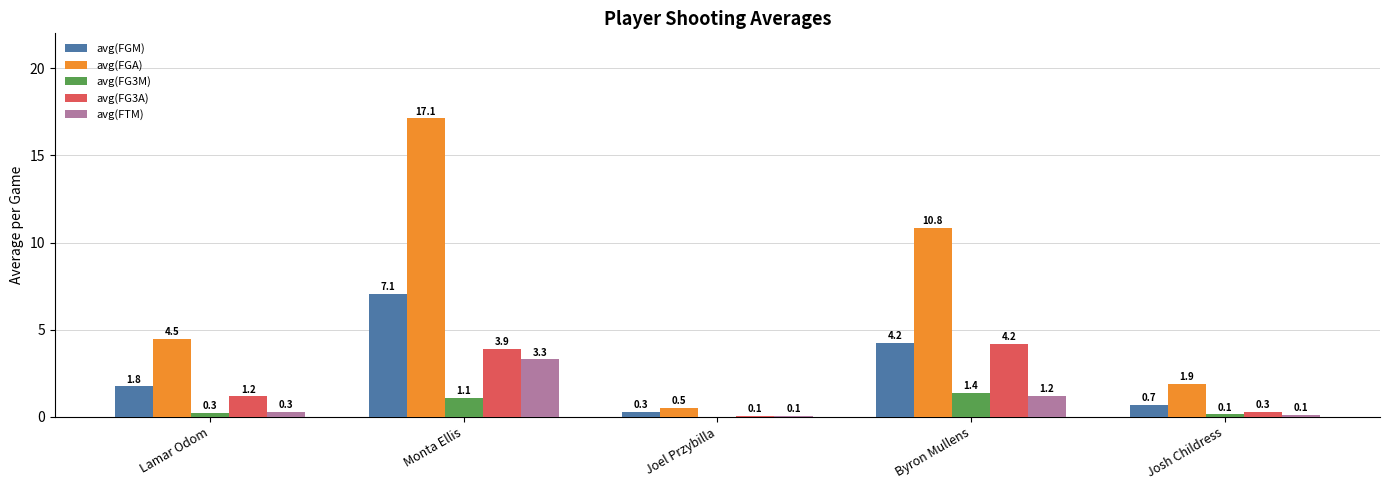

The avg(FG3A) series shows 5.6 at Byron Mullens. True or false?

False